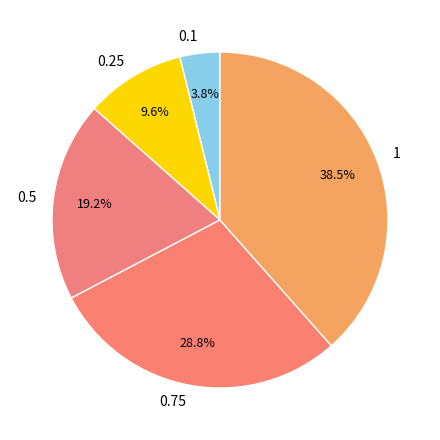

What percentage is the 0.75 slice, to the nearest percent?

29%